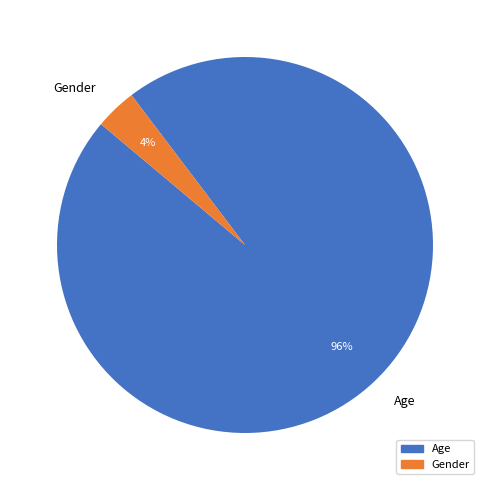

Does Gender account for over 50% of the chart?

No